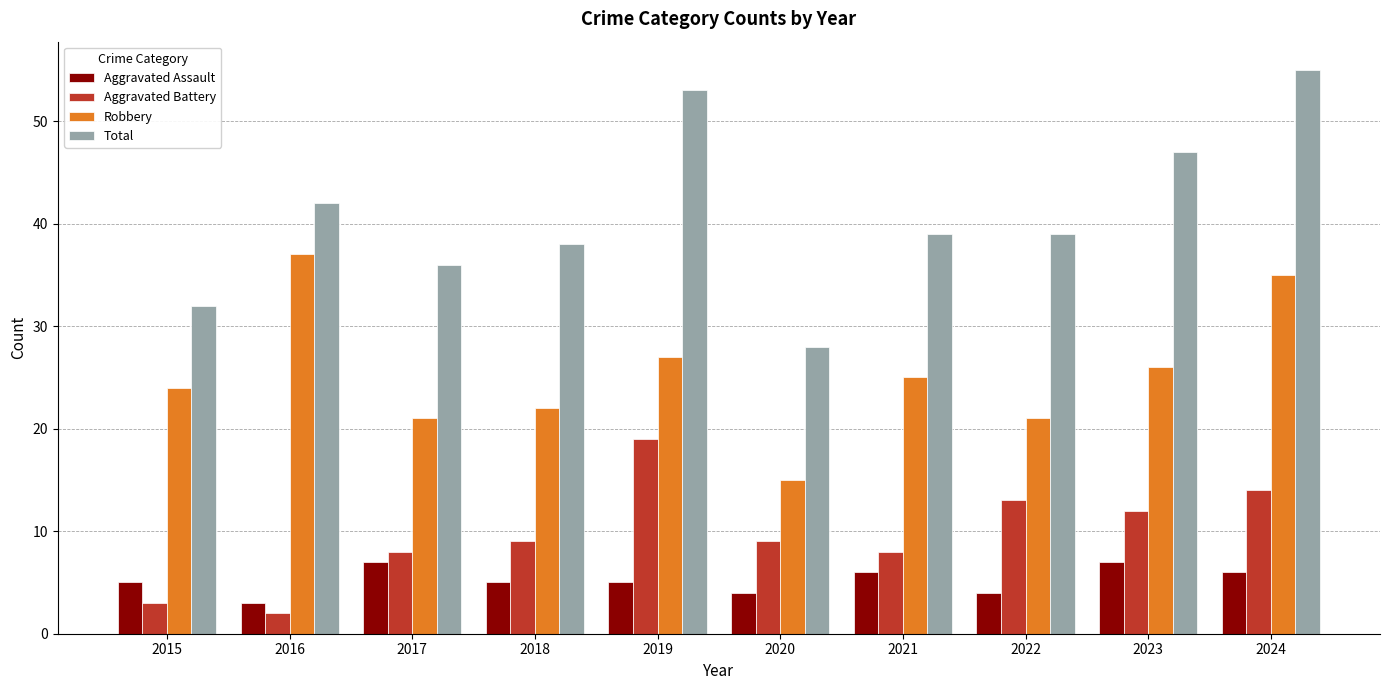

The value of Robbery at 2019 is 27. True or false?

True